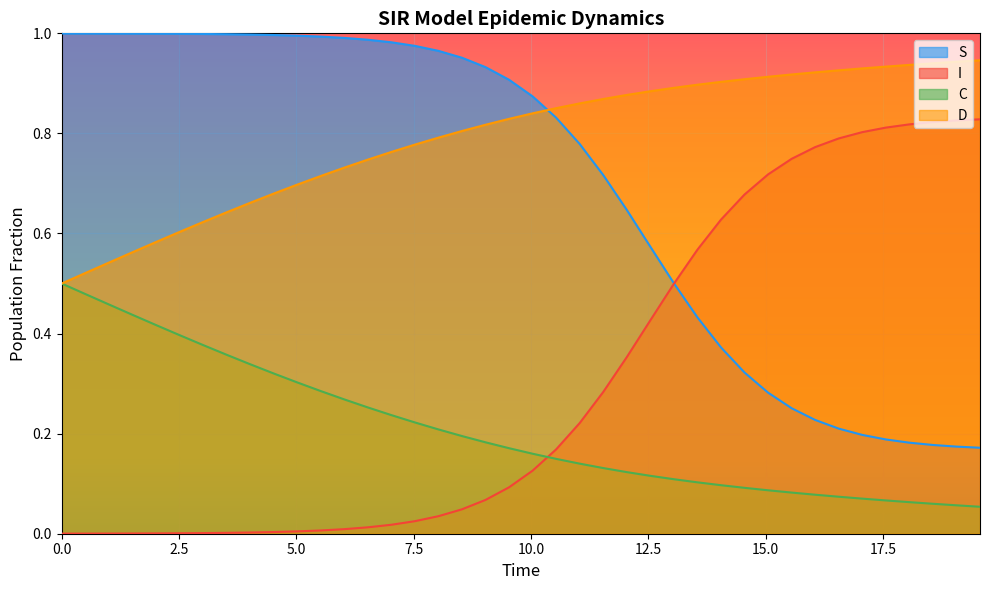

Rank the series by their average value, from highest to lowest.

D, S, I, C